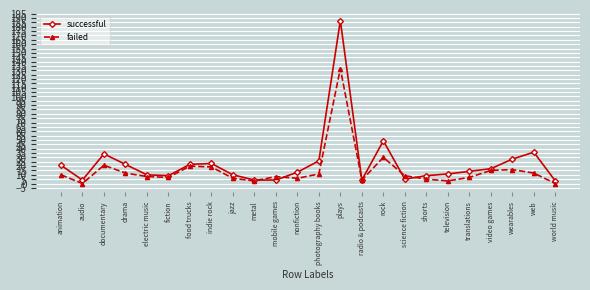

What is the label of the 14th point from the left?

plays